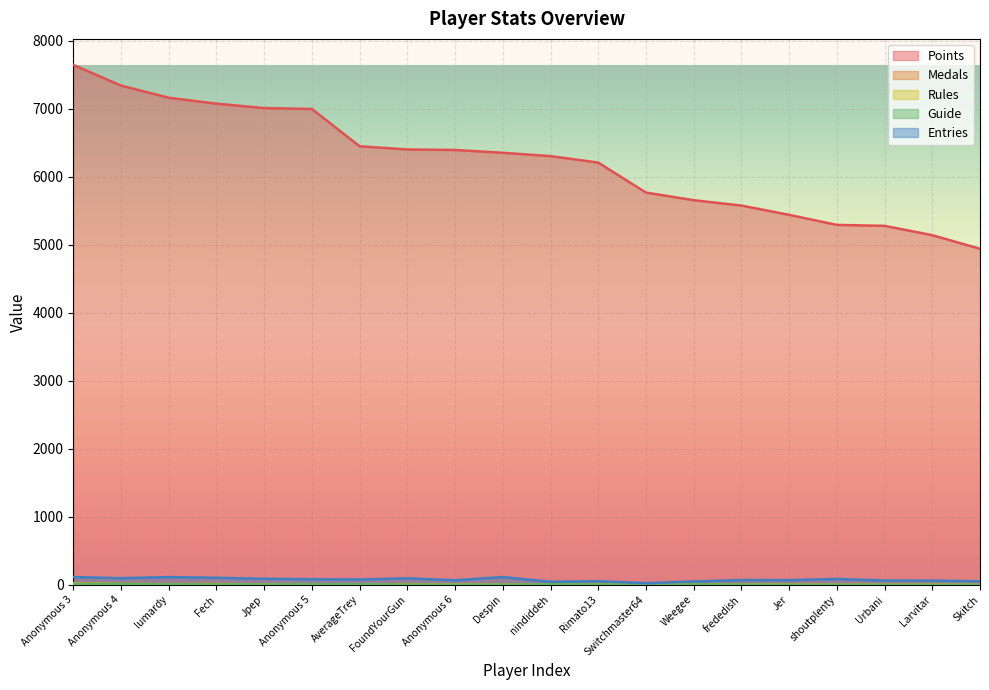

Which series has the largest total across all categories?

Points